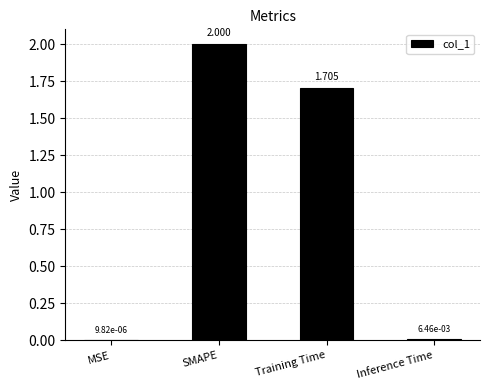

True or false: the data shows 1.7 at Training Time.

True